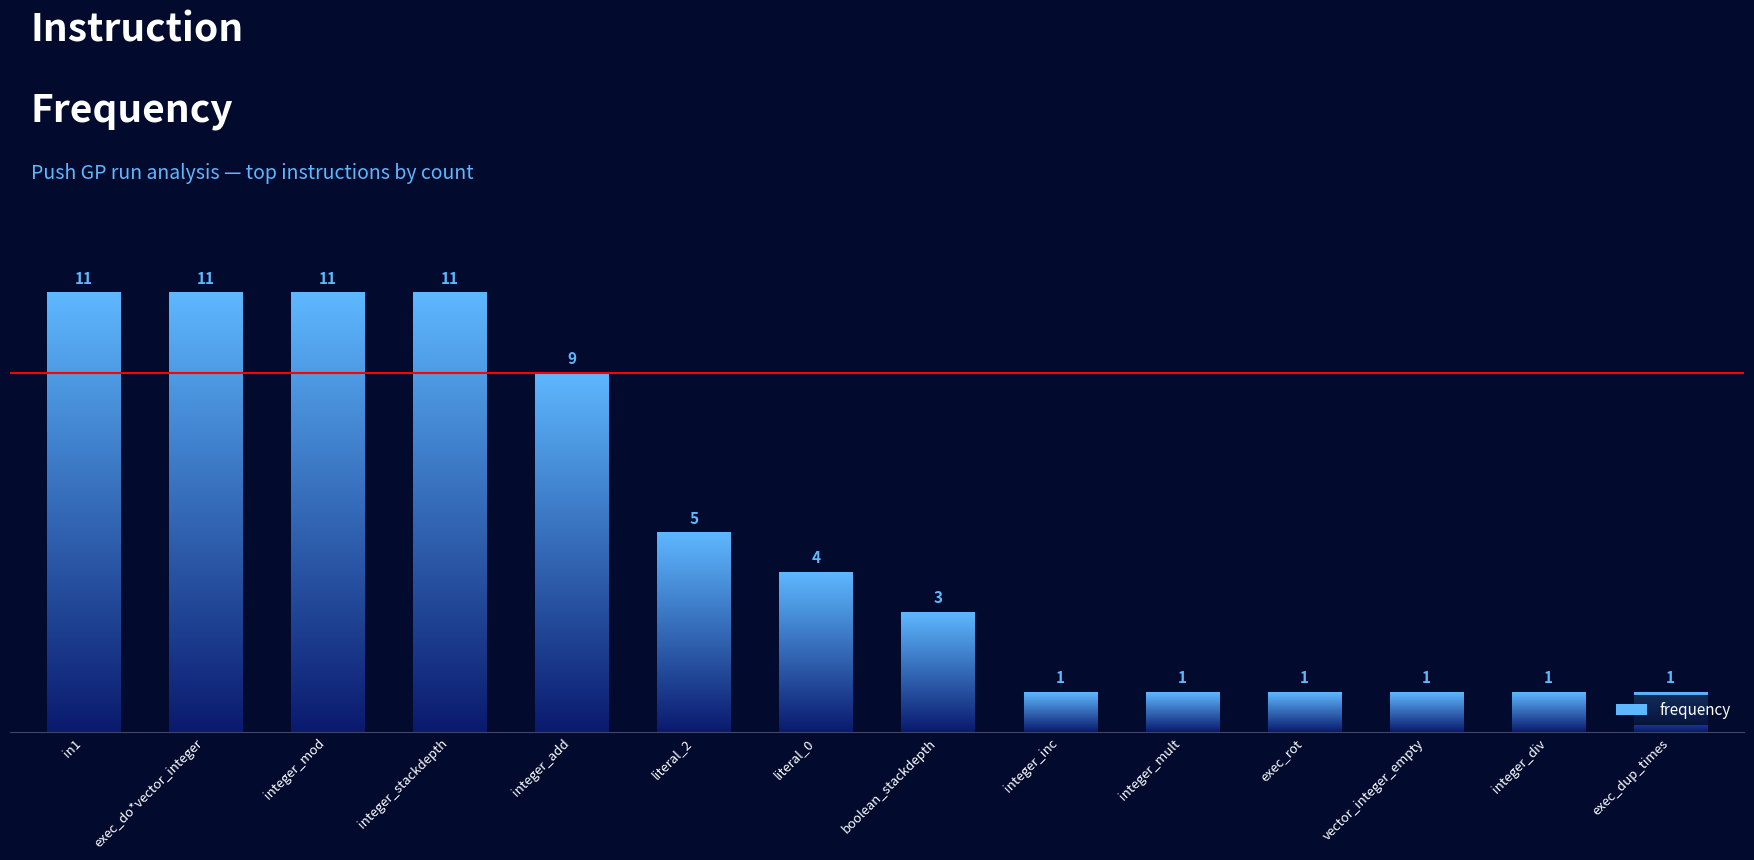

Which has a higher value, vector_integer_empty or integer_mod?

integer_mod